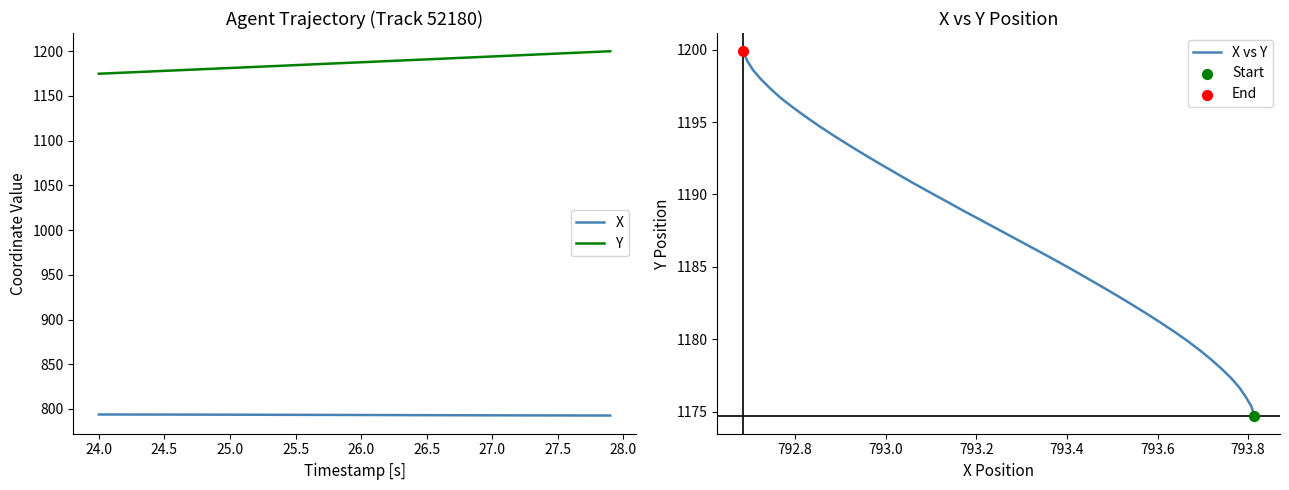

What are all the series names shown in the legend?

X, Y, X vs Y